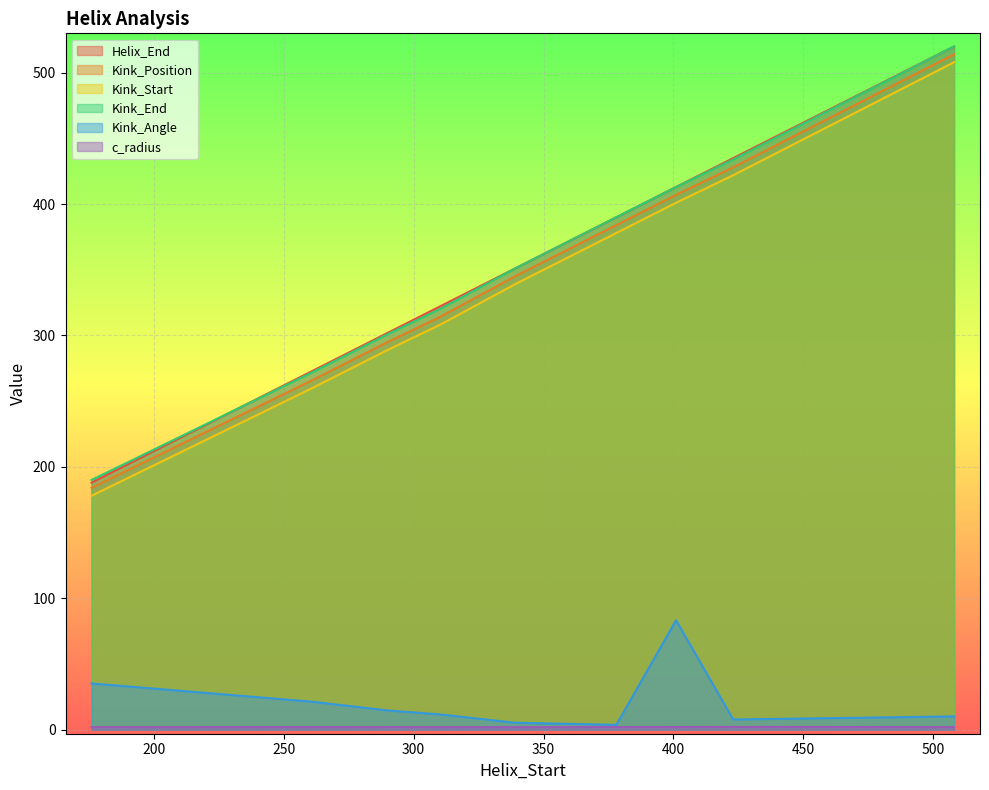

True or false: Kink_Angle and c_radius cross at least once.

False